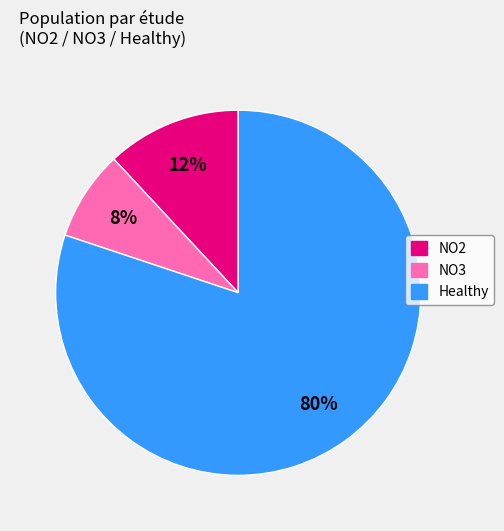

Is NO2 the majority of the pie?

No